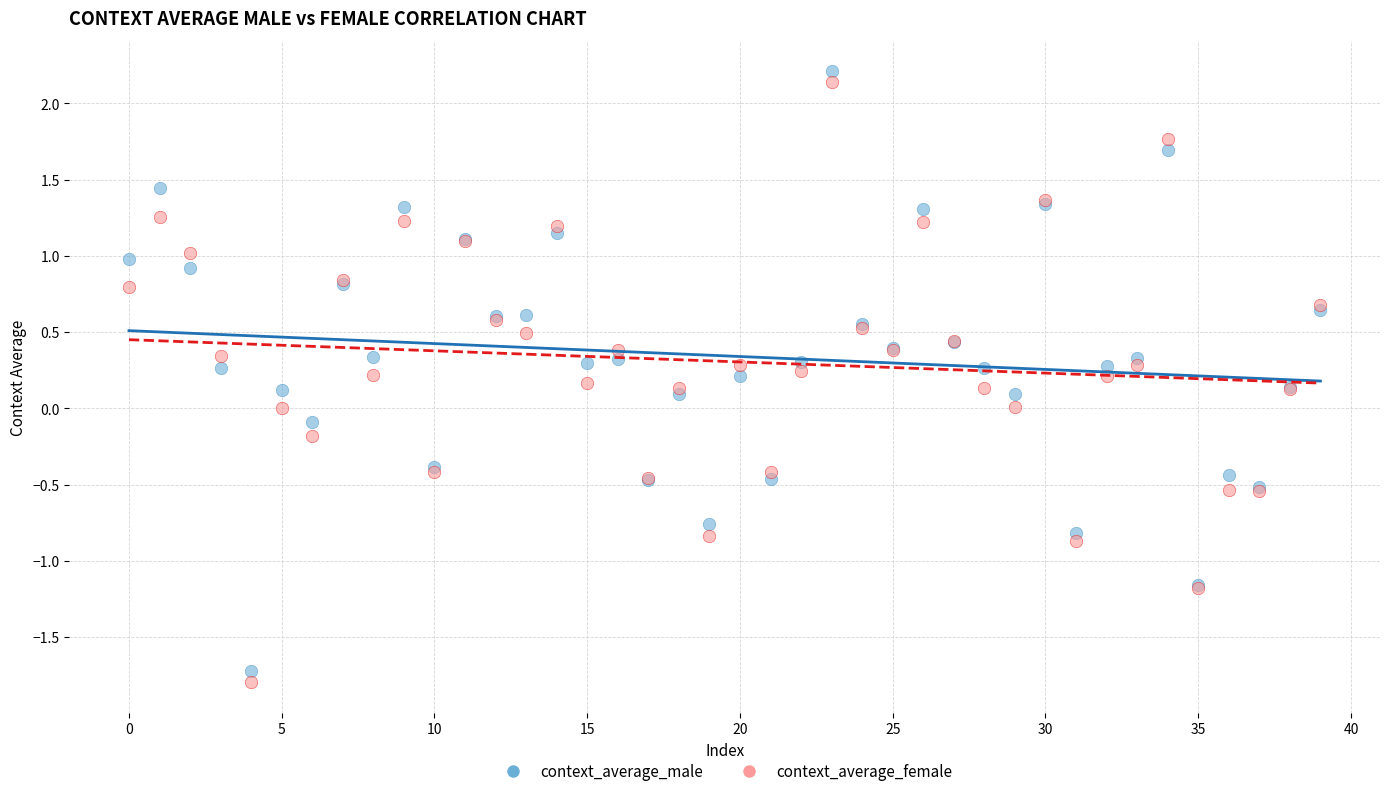

Which series has the largest Y range (max minus min)?

context_average_female